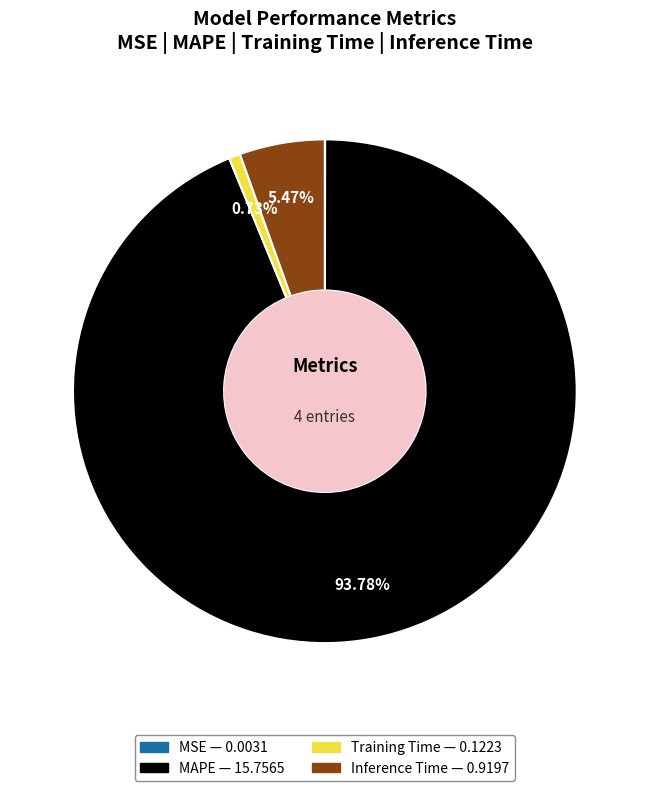

Combined, do Inference Time and Training Time account for over 50%?

No